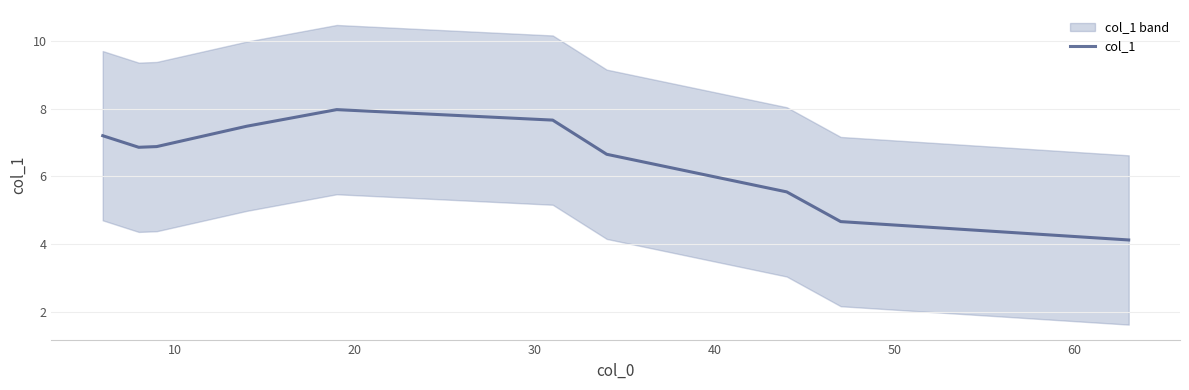

What is the difference between the second highest and second lowest values?

3.0